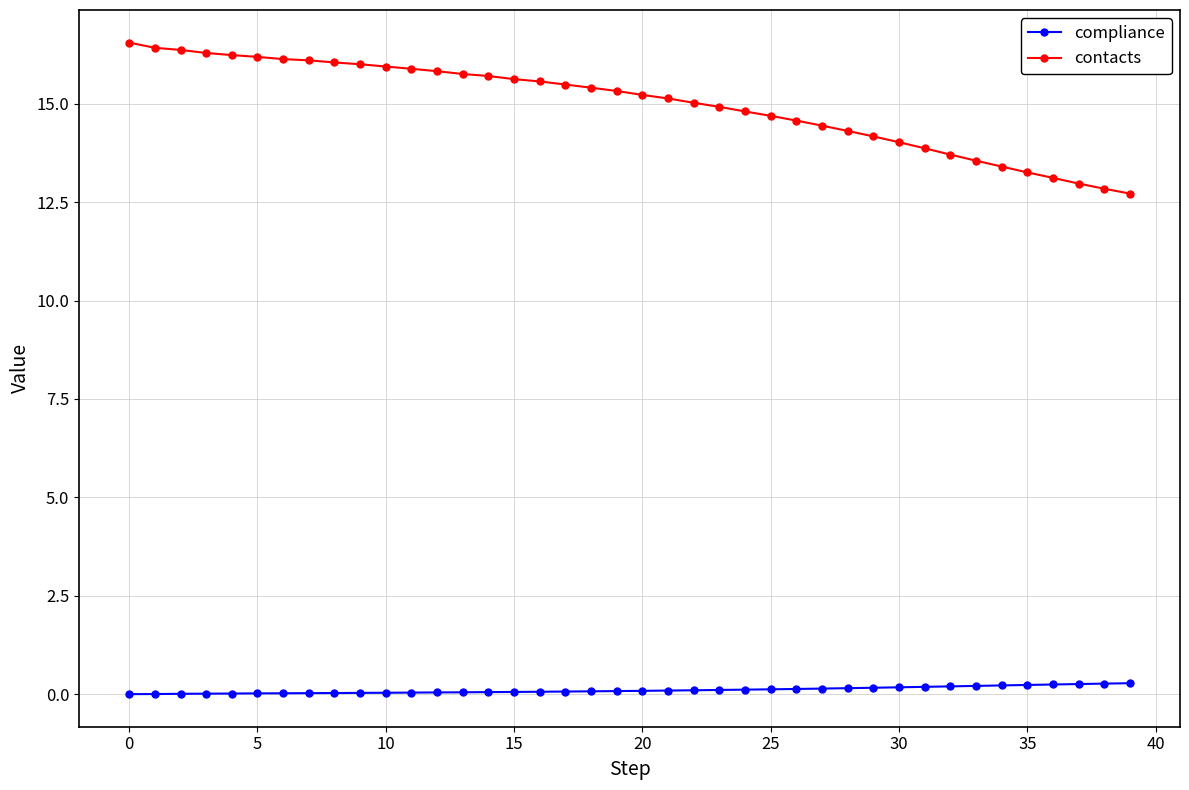

What is the lowest value of the contacts series?

12.7